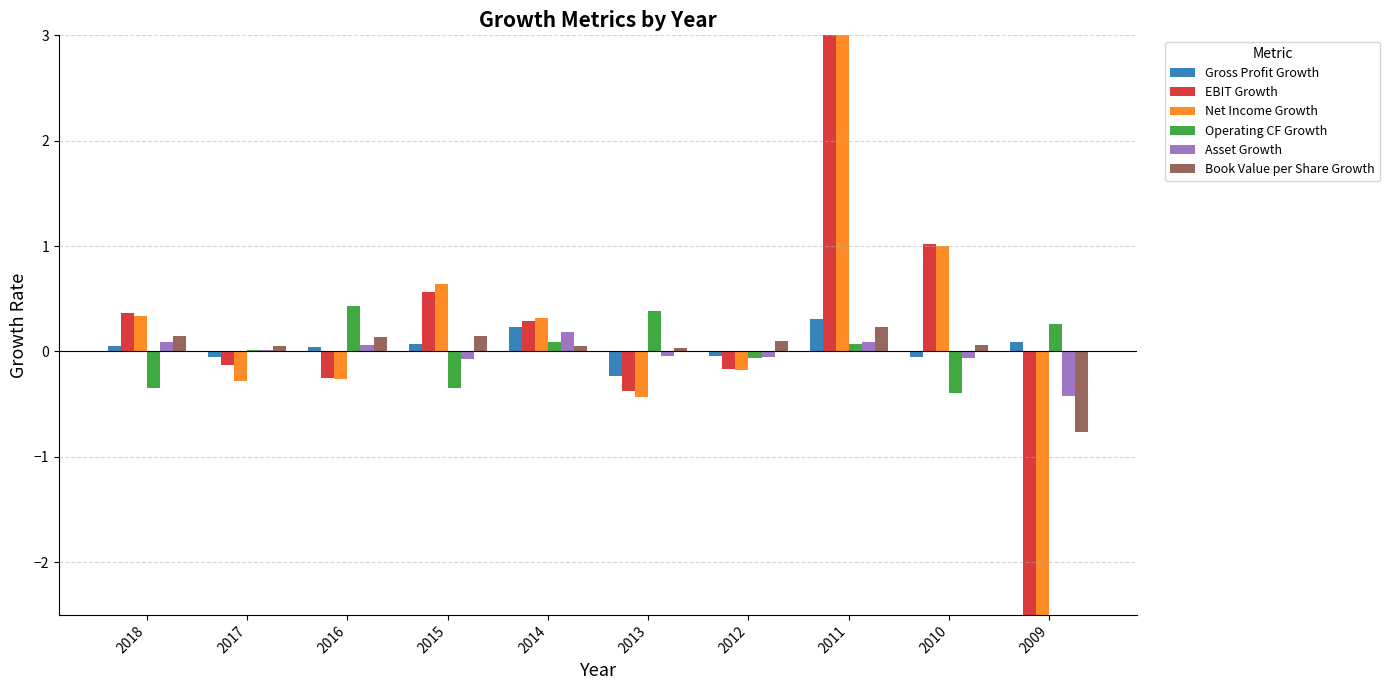

At 2018, list the series in order from smallest to largest.

Operating CF Growth, Gross Profit Growth, Asset Growth, Book Value per Share Growth, Net Income Growth, EBIT Growth